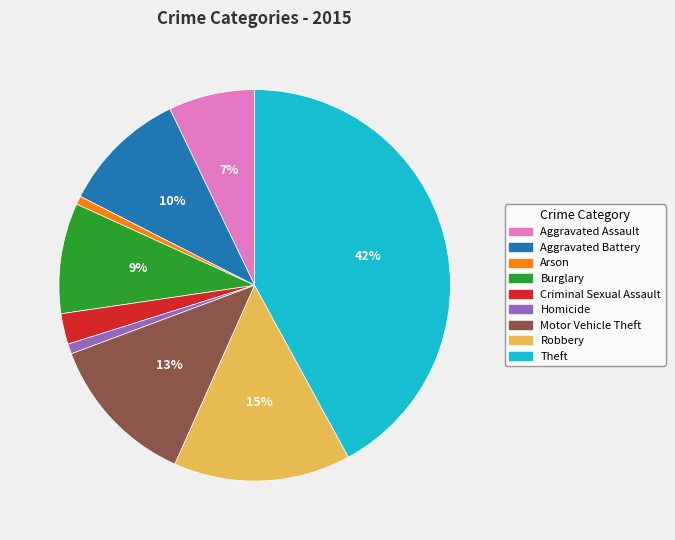

To the nearest percent, what percentage of the pie is Aggravated Assault?

7%